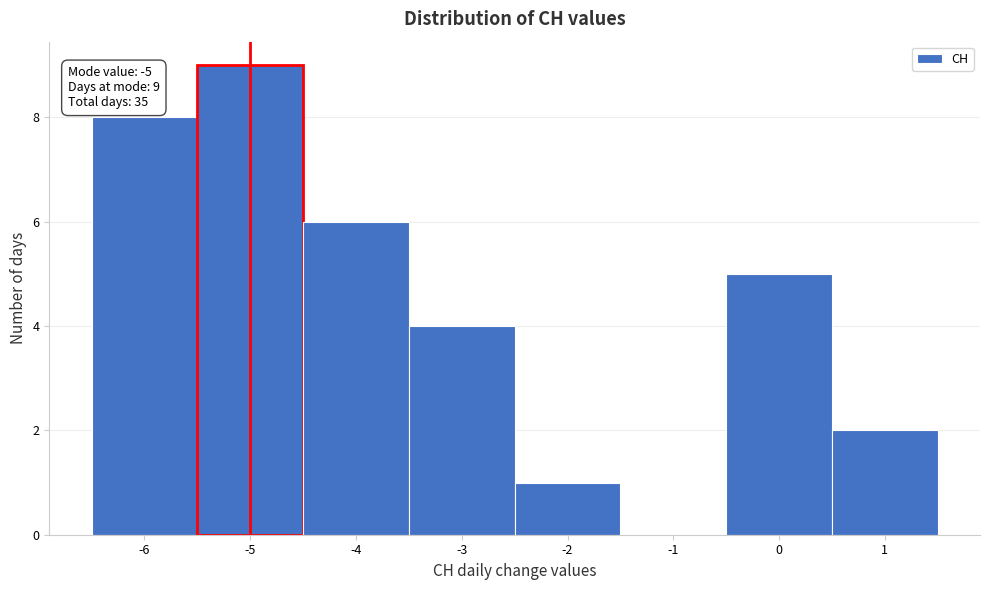

Which range on the x-axis has the tallest bar?

-5.5 to -4.5